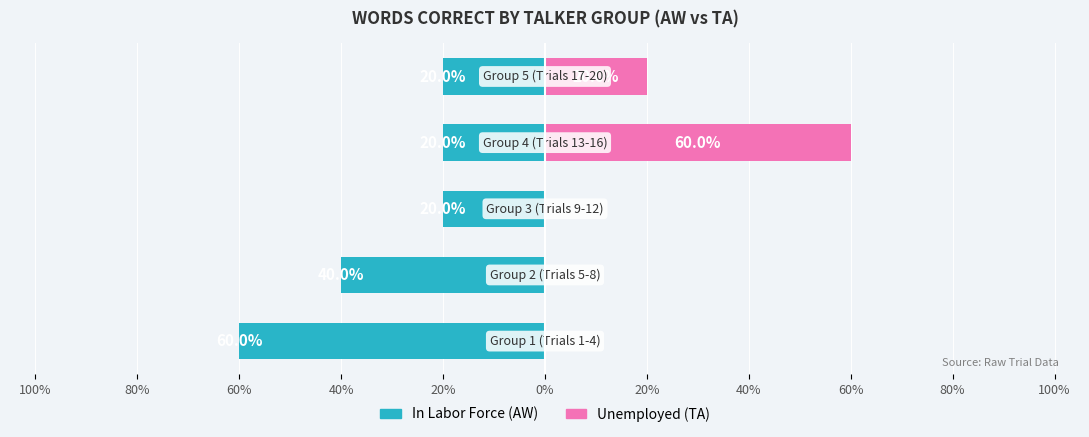

Is it true that Unemployed equals 89 at 40%?

False